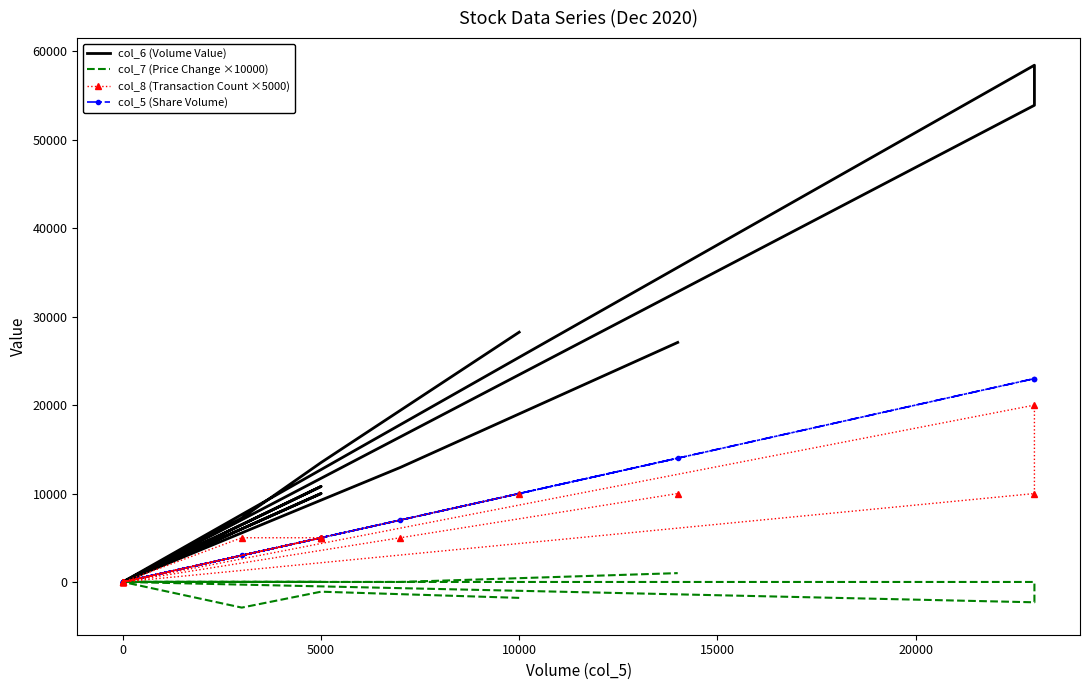

Count the col_8 (Transaction Count ×5000) values in the range 0 to 10000.

15